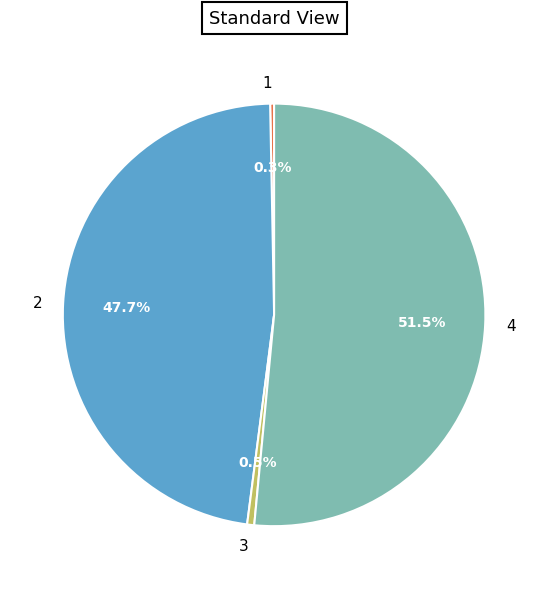

Count the number of slices in the pie.

4